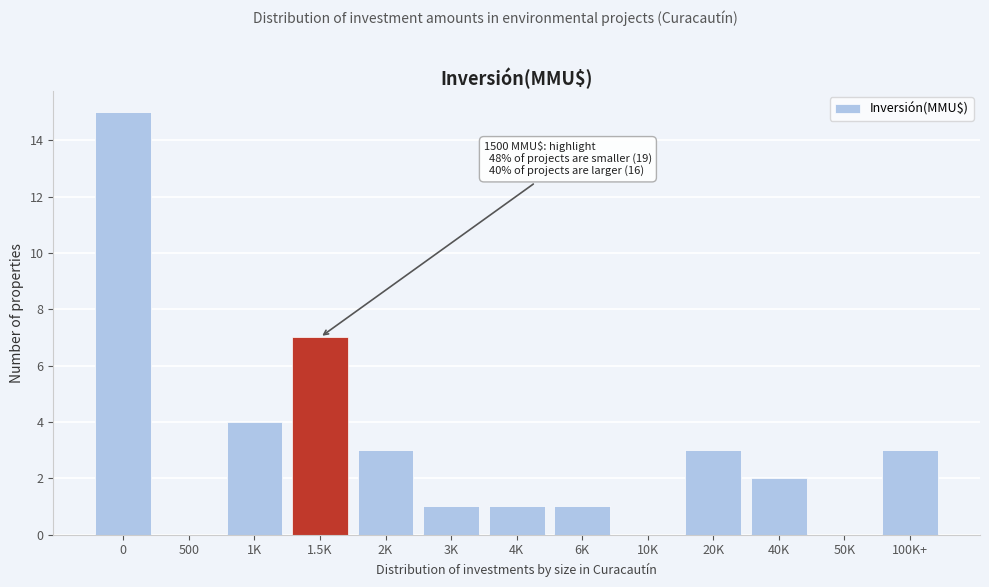

Reading left to right, extract all data points from this chart.

0=15	500=0	1K=4	1.5K=7	2K=3	3K=1	4K=1	6K=1	10K=0	20K=3	40K=2	50K=0	100K+=3